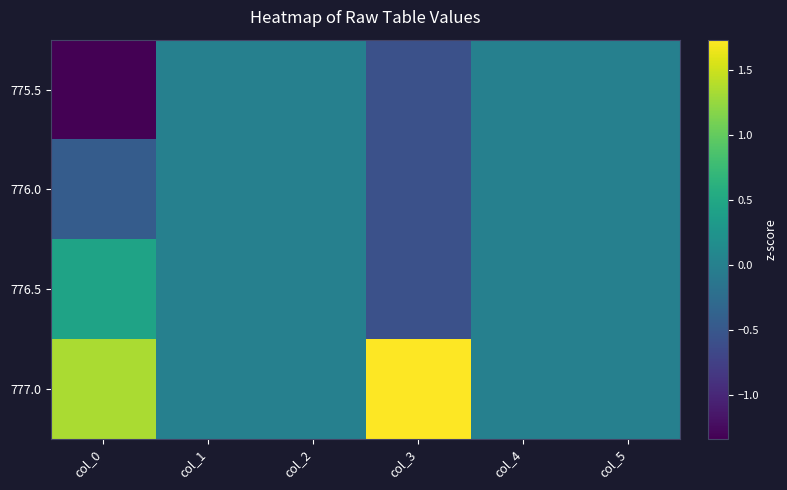

At col_3, list the series in order from largest to smallest.

777.0, 775.5, 776.0, 776.5